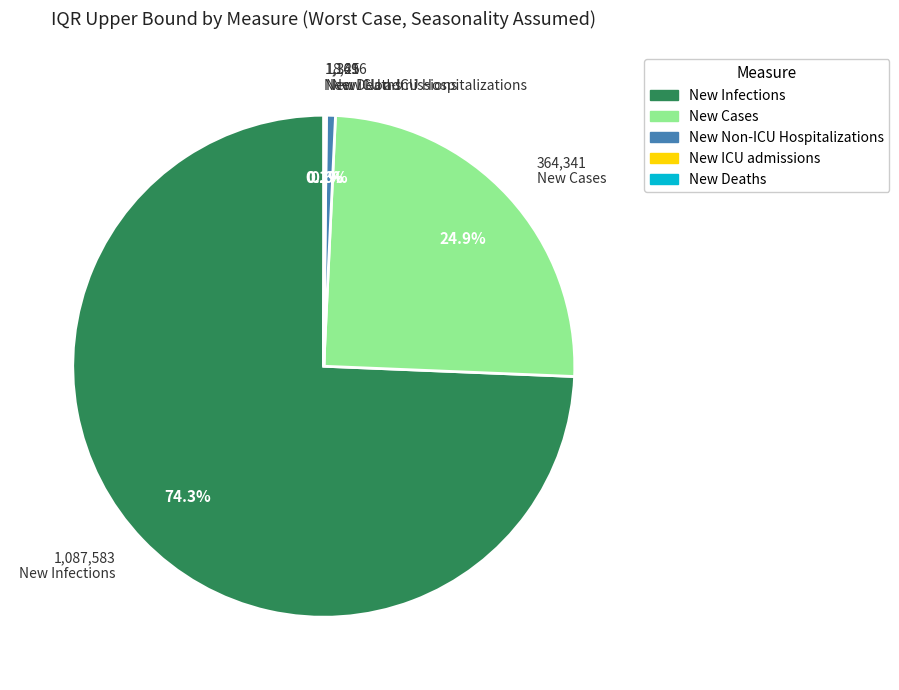

Is there a majority slice in this chart?

Yes